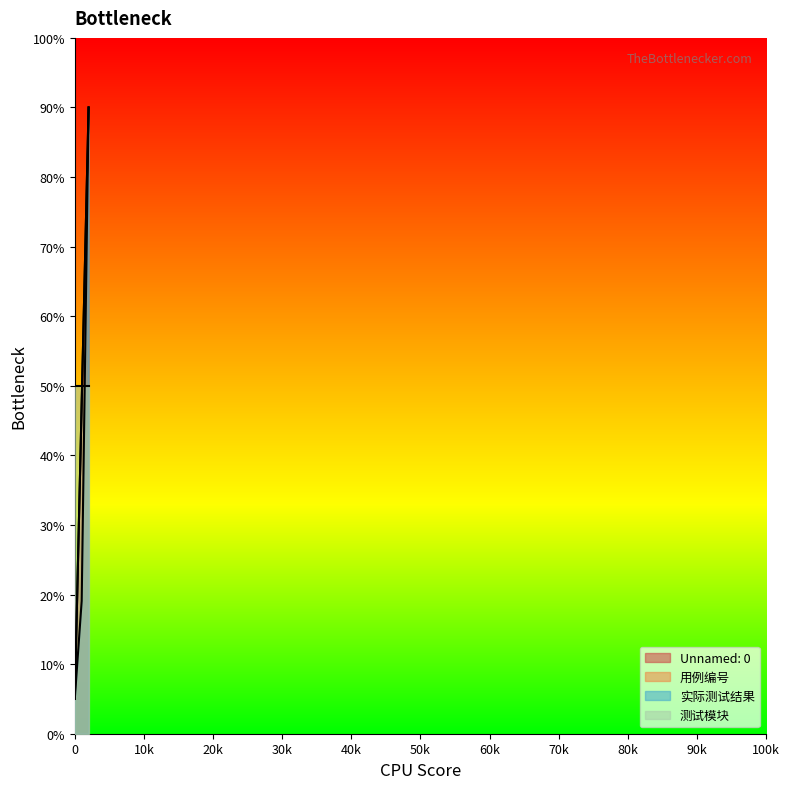

What is the sum of all 实际测试结果 values?

114.1